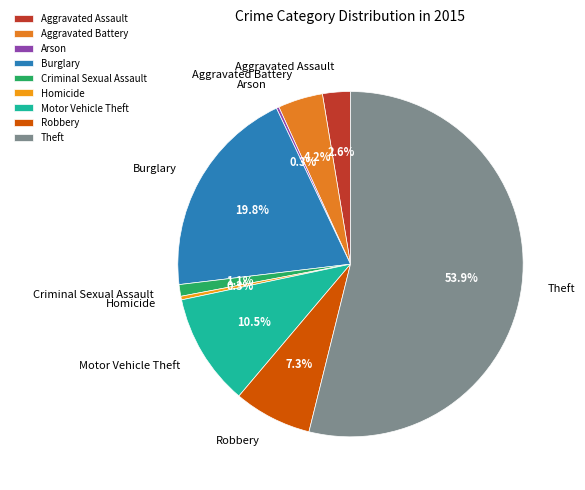

Combined, do Theft and Burglary account for over 50%?

Yes